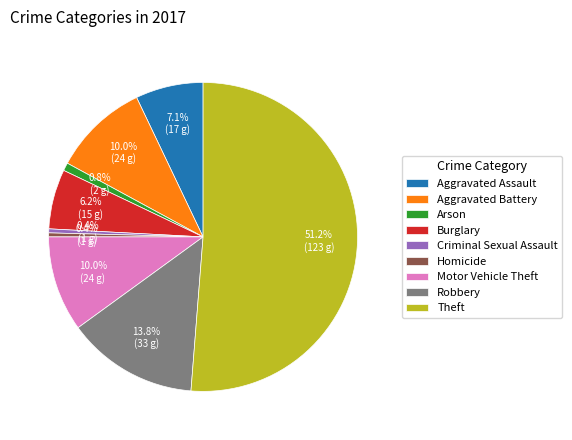

Count the number of slices in the pie.

9